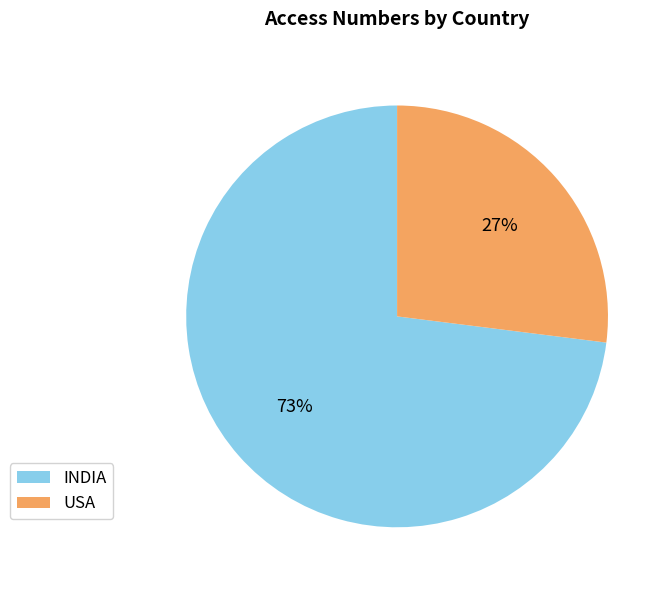

To the nearest percent, what is the difference between the INDIA and USA slice percentages?

46%